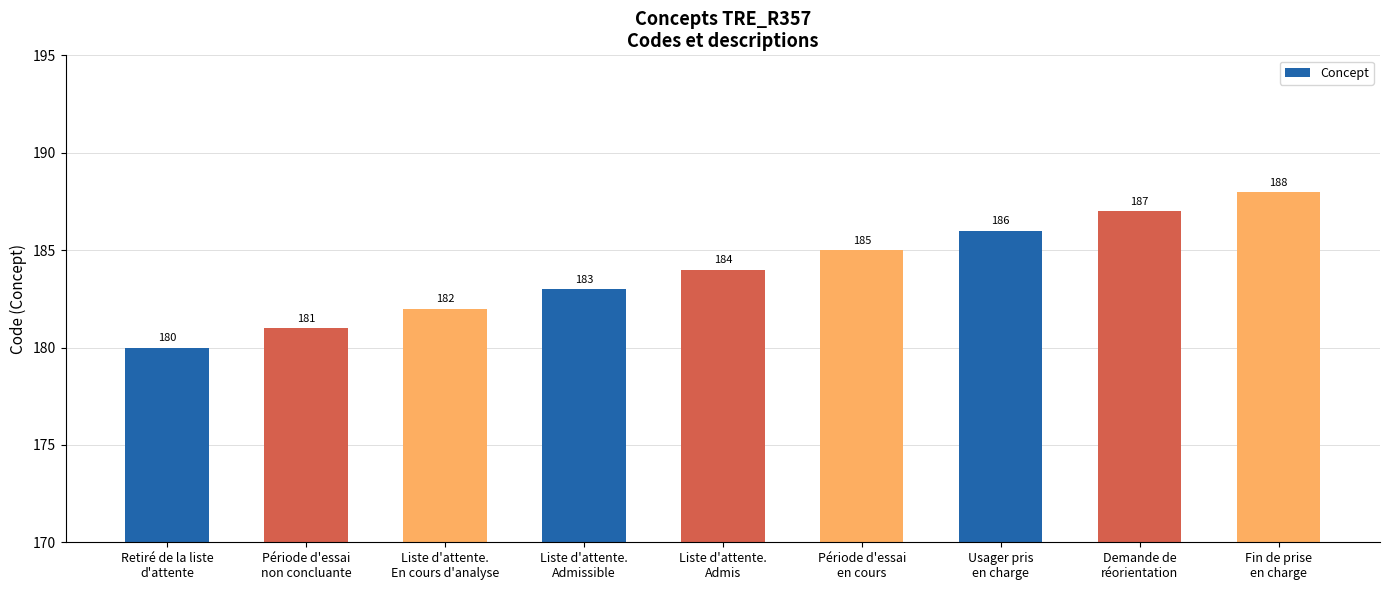

What is the label of the 8th bar from the right?

Période d'essai
non concluante